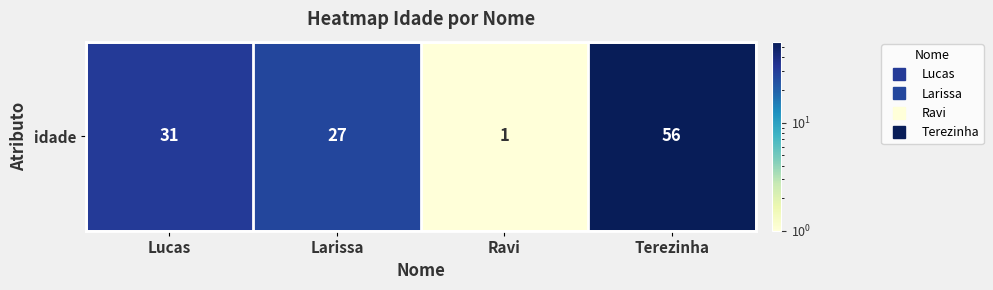

Which label corresponds to the largest value in the chart?

Terezinha